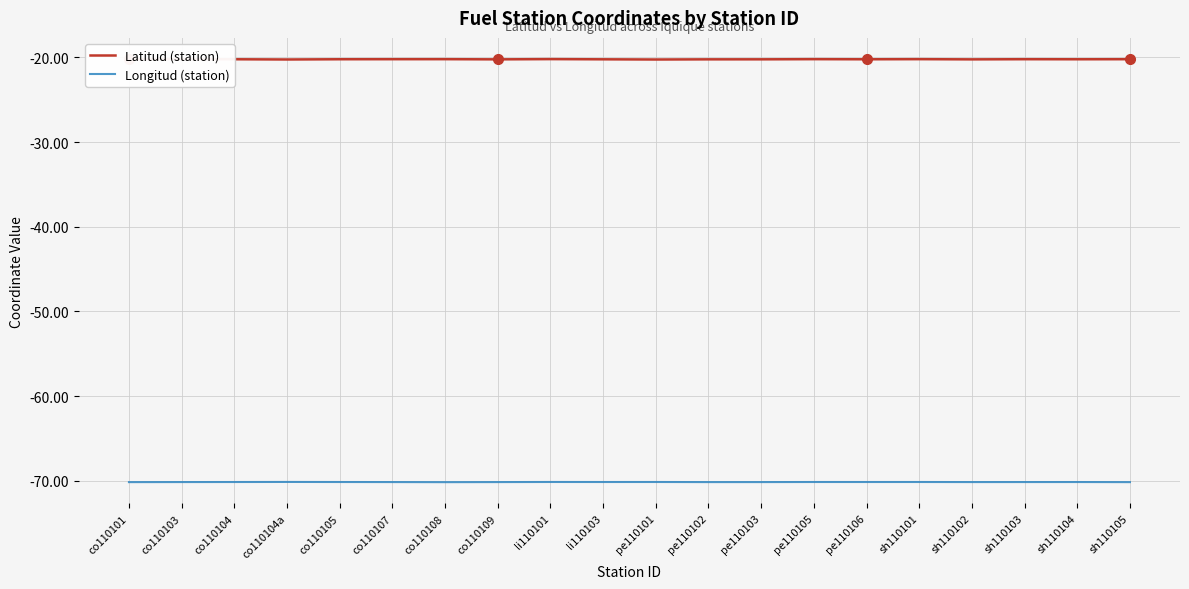

Is it true that Longitud (station) equals -70.1 at co110104a?

True